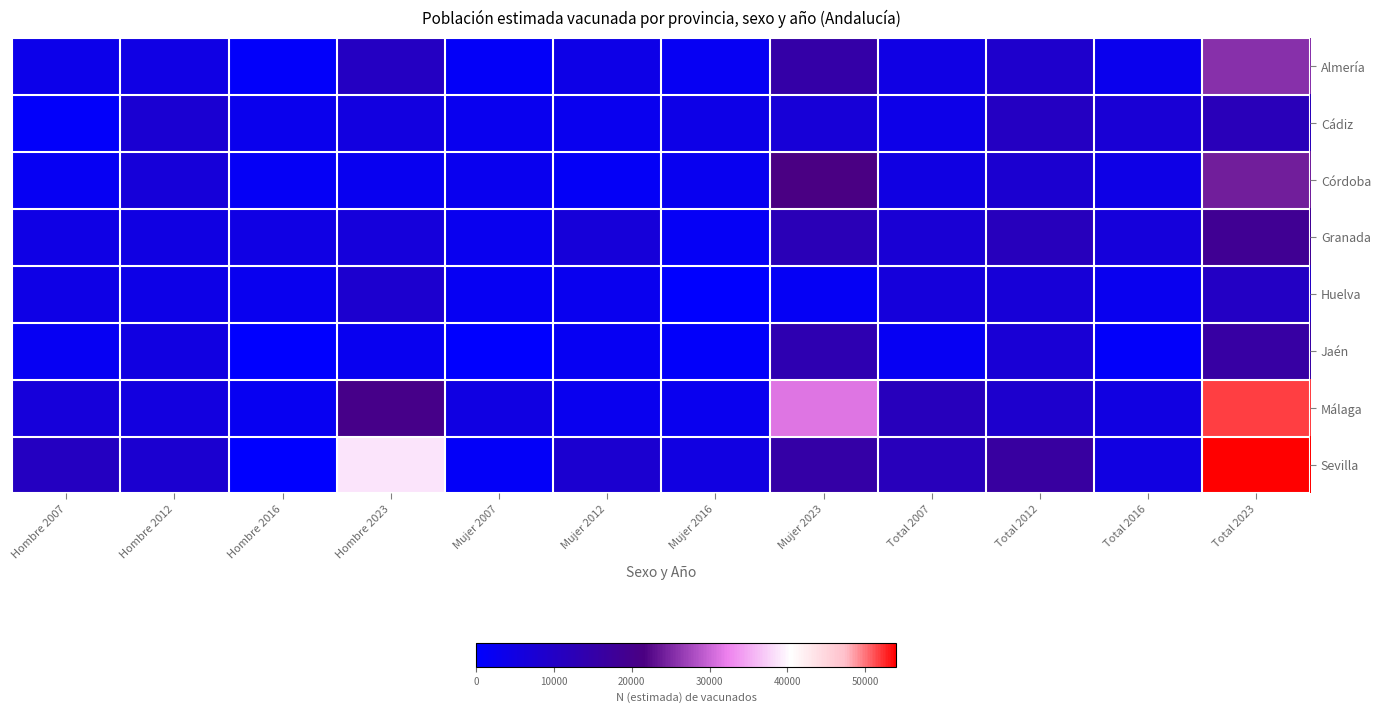

Reading right to left, what are all the values shown in this chart?

Almería: Total 2023=25543	Total 2016=3029	Total 2012=8708	Total 2007=4807	Mujer 2023=15062	Mujer 2016=1980	Mujer 2012=4066	Mujer 2007=1070	Hombre 2023=10481	Hombre 2016=1049	Hombre 2012=4642	Hombre 2007=3737
Cádiz: Total 2023=12213	Total 2016=7233	Total 2012=10442	Total 2007=3843	Mujer 2023=6936	Mujer 2016=4148	Mujer 2012=2838	Mujer 2007=2803	Hombre 2023=5276	Hombre 2016=3085	Hombre 2012=7604	Hombre 2007=1041
Córdoba: Total 2023=24154	Total 2016=4287	Total 2012=8076	Total 2007=5011	Mujer 2023=21463	Mujer 2016=2648	Mujer 2012=1452	Mujer 2007=2917	Hombre 2023=2691	Hombre 2016=1639	Hombre 2012=6624	Hombre 2007=2094
Granada: Total 2023=18629	Total 2016=6201	Total 2012=11515	Total 2007=7522	Mujer 2023=12348	Mujer 2016=1536	Mujer 2012=6553	Mujer 2007=2927	Hombre 2023=6281	Hombre 2016=4665	Hombre 2012=4963	Hombre 2007=4595
Huelva: Total 2023=10130	Total 2016=2948	Total 2012=6859	Total 2007=6309	Mujer 2023=1705	Mujer 2016=0	Mujer 2012=2855	Mujer 2007=1994	Hombre 2023=8425	Hombre 2016=2948	Hombre 2012=4005	Hombre 2007=4315
Jaén: Total 2023=15841	Total 2016=907	Total 2012=7199	Total 2007=1933	Mujer 2023=13308	Mujer 2016=907	Mujer 2012=2035	Mujer 2007=0	Hombre 2023=2532	Hombre 2016=0	Hombre 2012=5163	Hombre 2007=1933
Málaga: Total 2023=51745	Total 2016=5095	Total 2012=8436	Total 2007=11518	Mujer 2023=31396	Mujer 2016=2794	Mujer 2012=2892	Mujer 2007=5023	Hombre 2023=20349	Hombre 2016=2300	Hombre 2012=5544	Hombre 2007=6495
Sevilla: Total 2023=53954	Total 2016=5082	Total 2012=16250	Total 2007=11796	Mujer 2023=15183	Mujer 2016=5082	Mujer 2012=8134	Mujer 2007=1151	Hombre 2023=38771	Hombre 2016=0	Hombre 2012=8116	Hombre 2007=10646